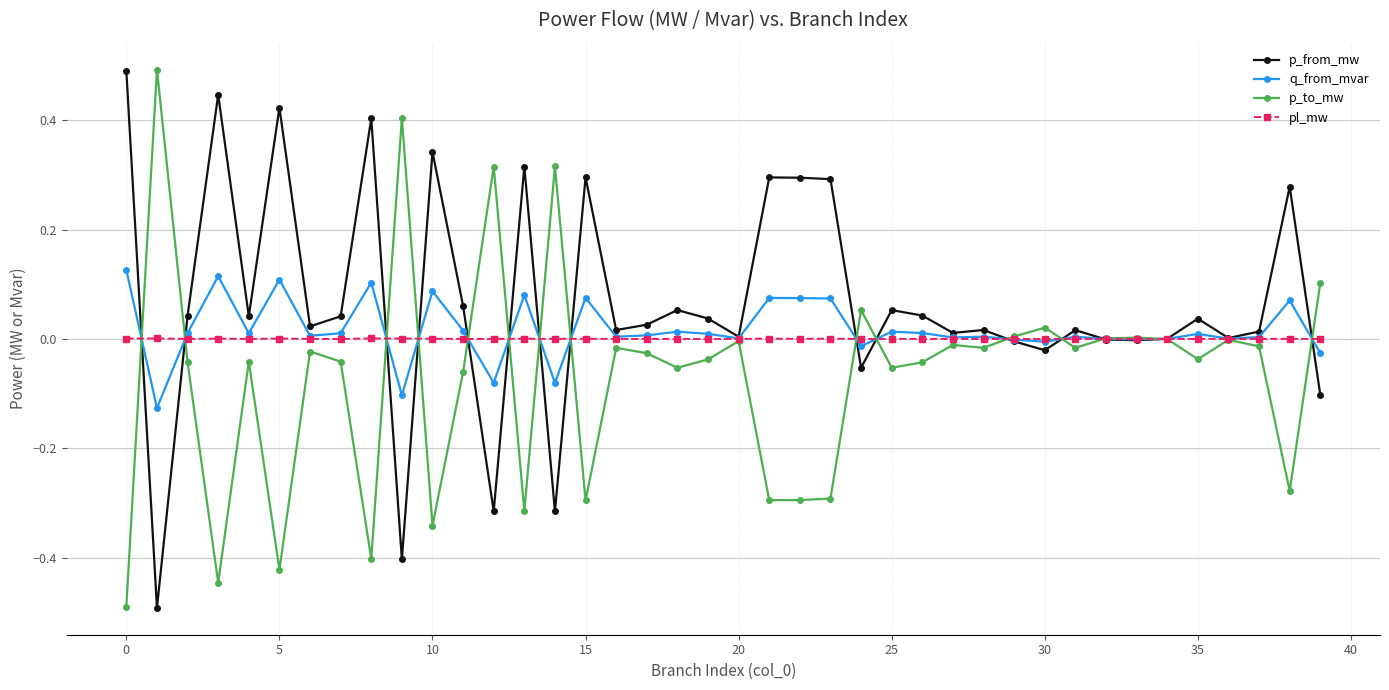

True or false: q_from_mvar has more than 1 points higher than both neighbors.

True